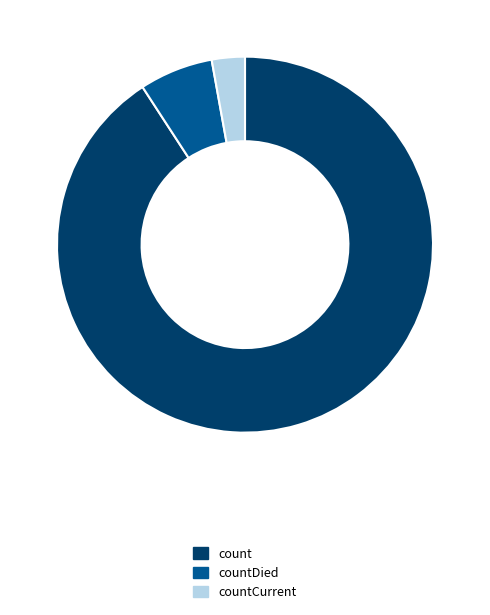

Which slice is the smallest?

countCurrent